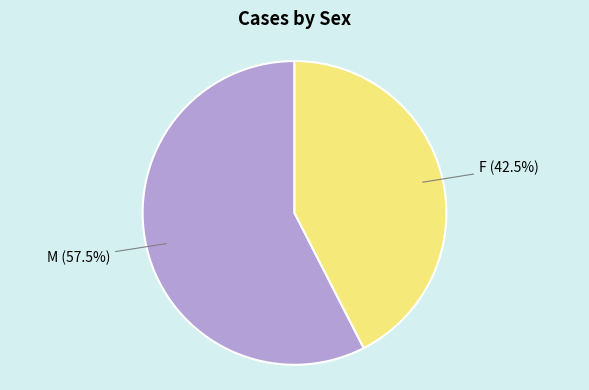

Is there any slice that represents more than half of the pie?

Yes